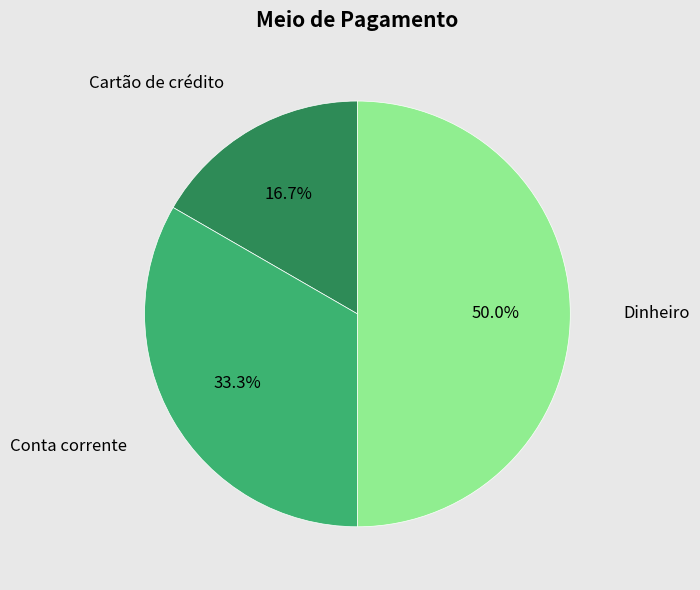

How many slices are in this pie chart?

3